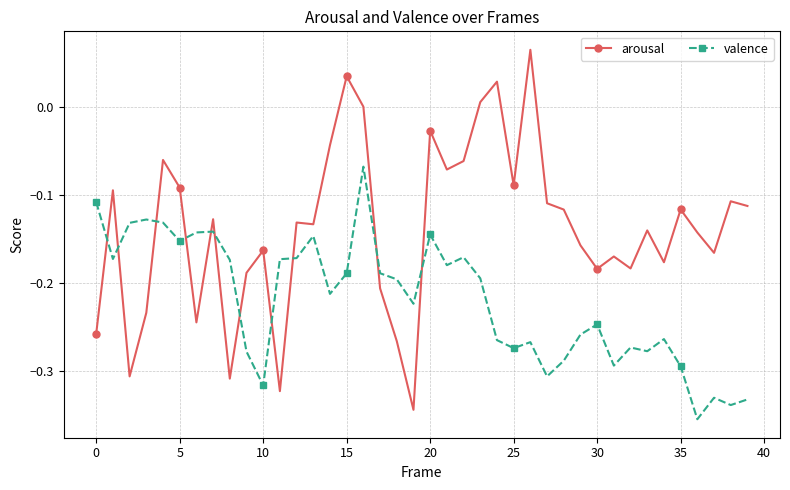

Which series has the largest total across all categories?

arousal